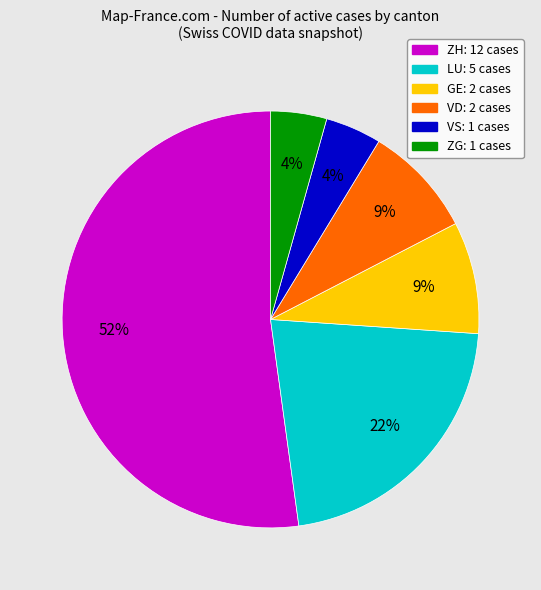

To the nearest percent, what is the average slice percentage?

17%